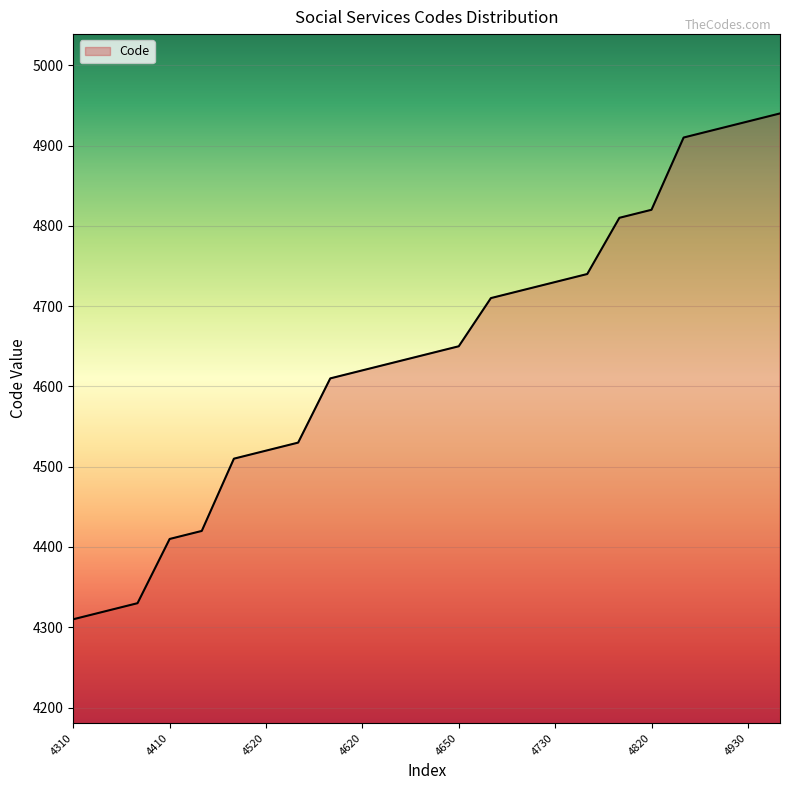

True or false: the data has more than 1 interior local peaks.

False